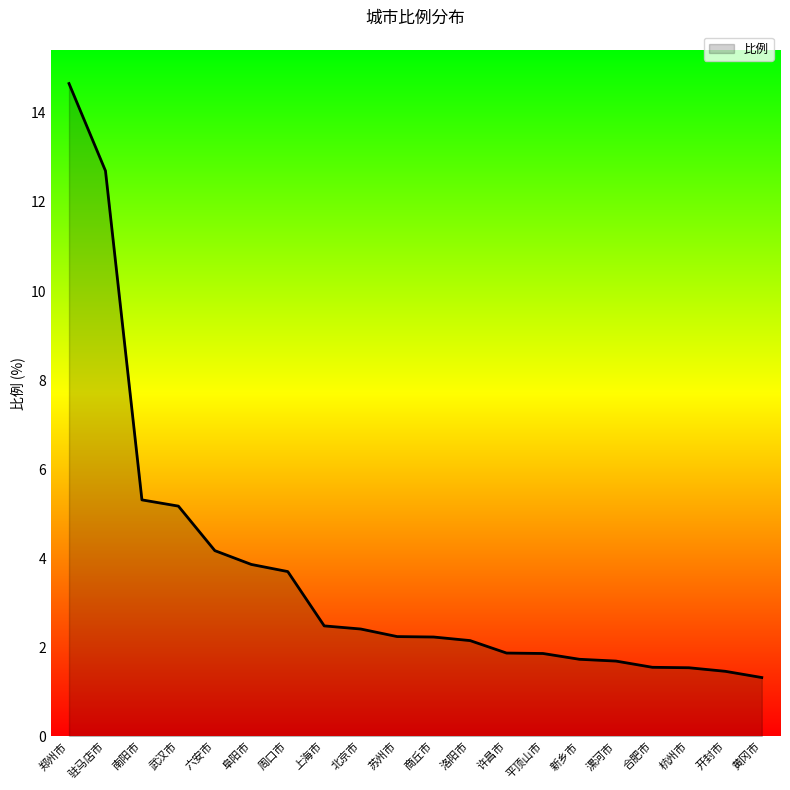

Approximately how many times larger is the value at 新乡市 compared to 苏州市?

0.8